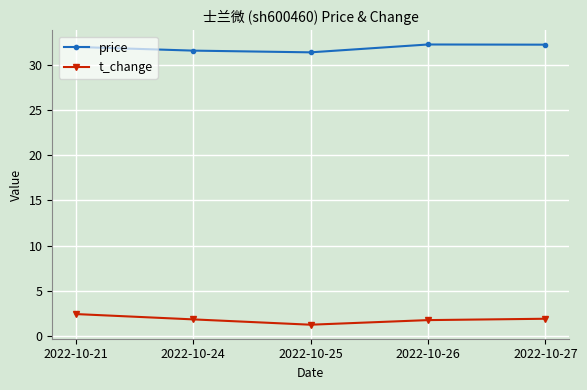

What is the highest value of the t_change series?

2.4